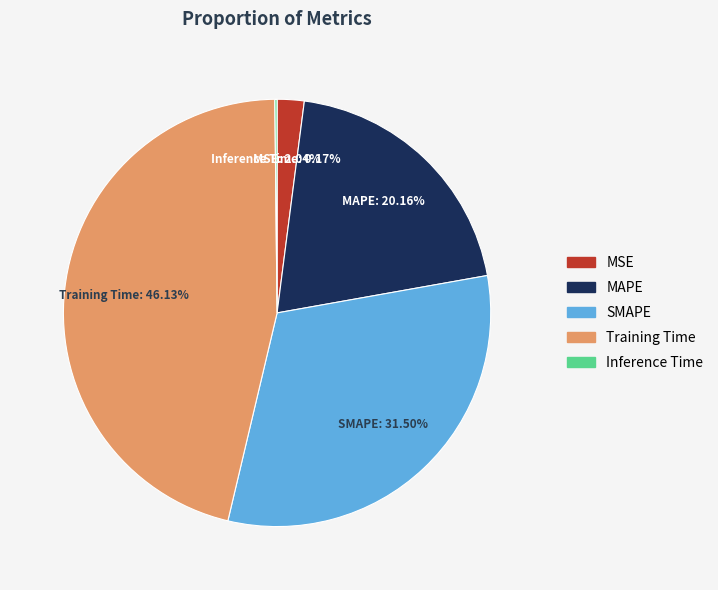

Is there any slice that represents more than half of the pie?

No